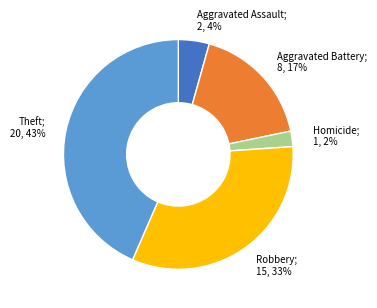

How many segments does this pie chart have?

5